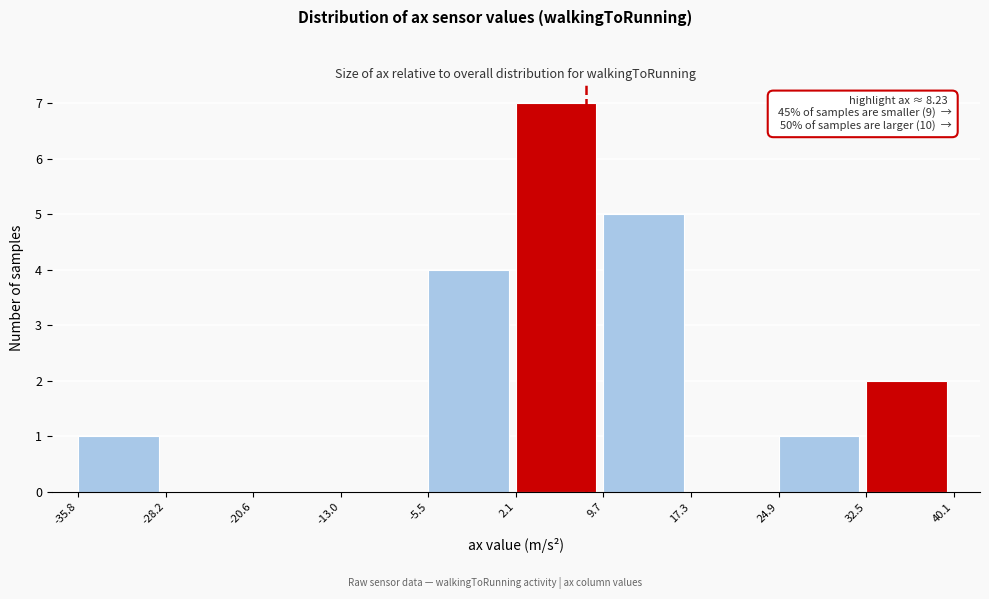

Over which range of the x-axis is the bar tallest?

2.1 to 9.7